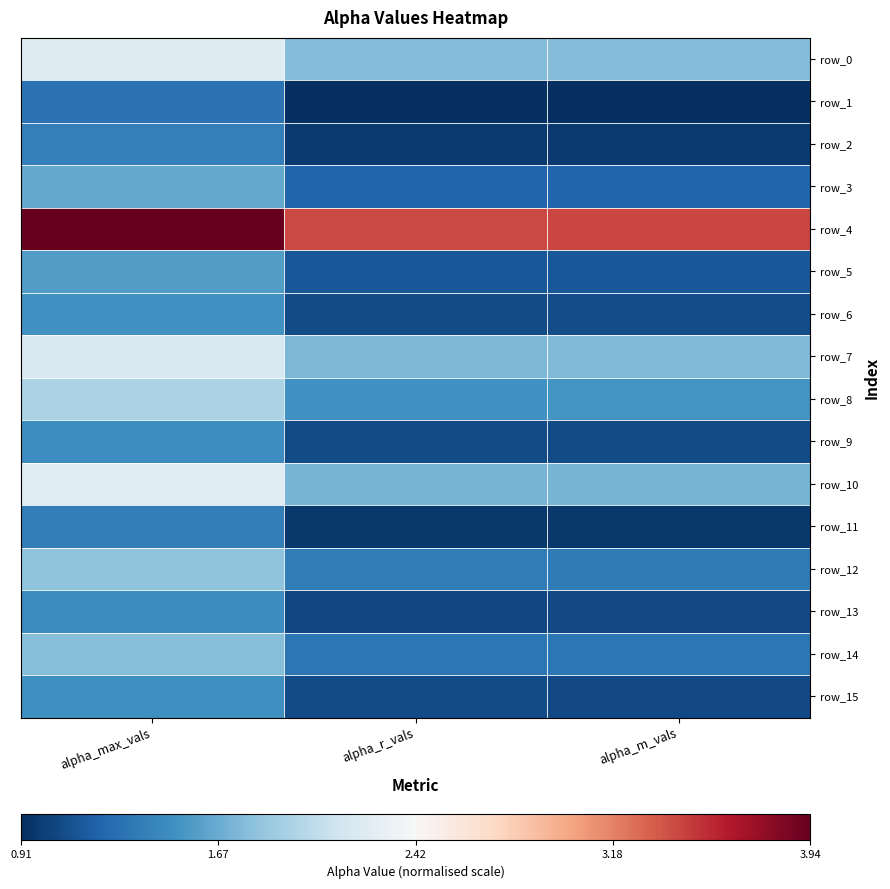

True or false: row_12 has a value of 1.4 at alpha_m_vals.

True